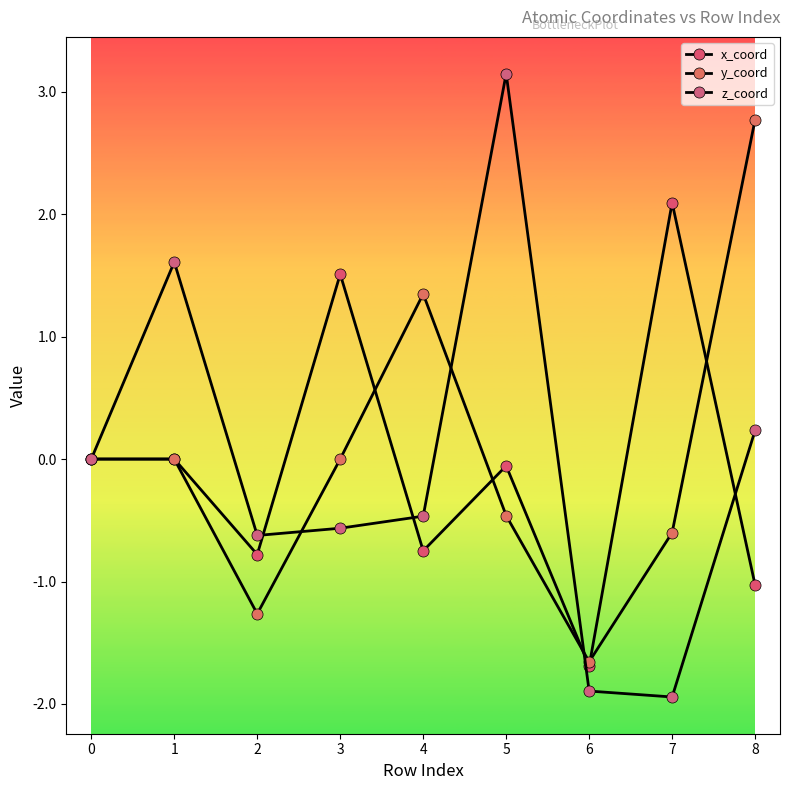

Reading left to right, transcribe all the data shown in this chart.

x_coord: 0=0.0	1=-0.0	2=-0.8	3=1.5	4=-0.7	5=-0.1	6=-1.7	7=2.1	8=-1.0
y_coord: 0=0.0	1=-0.0	2=-1.3	3=0.0	4=1.3	5=-0.5	6=-1.7	7=-0.6	8=2.8
z_coord: 0=0.0	1=1.6	2=-0.6	3=-0.6	4=-0.5	5=3.1	6=-1.9	7=-1.9	8=0.2